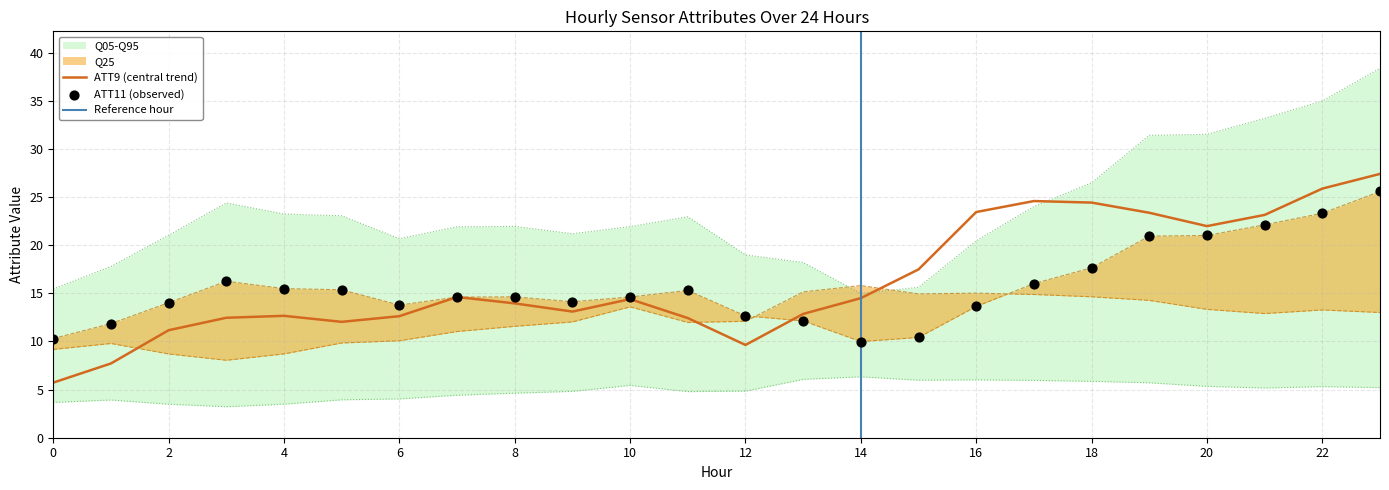

Is the value of ATT9 at 19 greater than the value of ATT16 at 20?

Yes